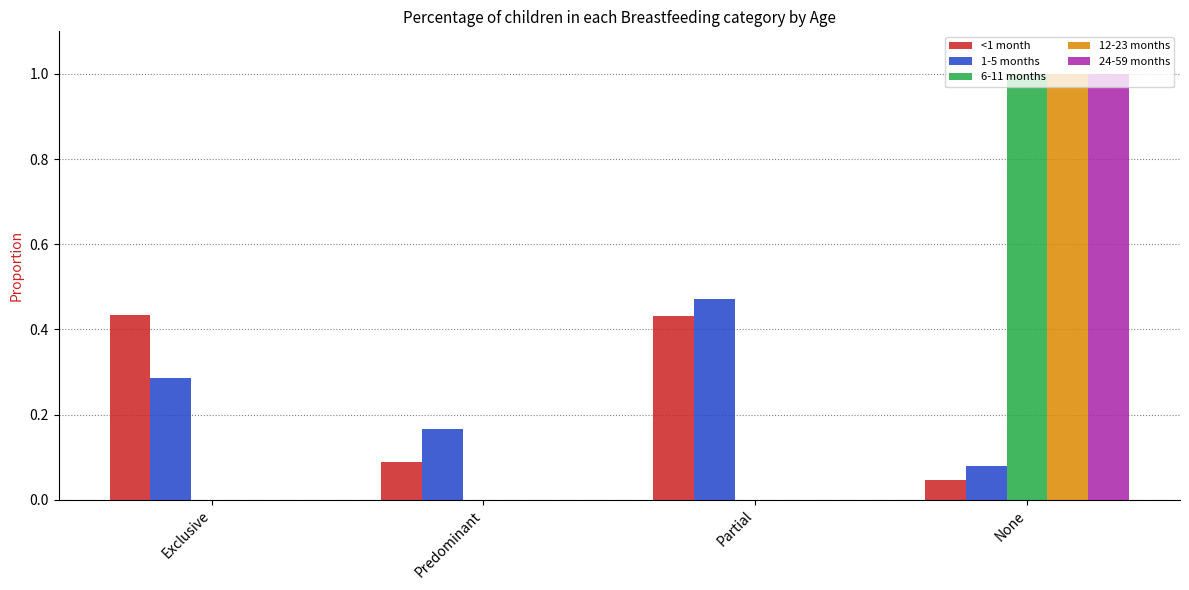

True or false: 6-11 months has a value of 0.0 at Partial.

True